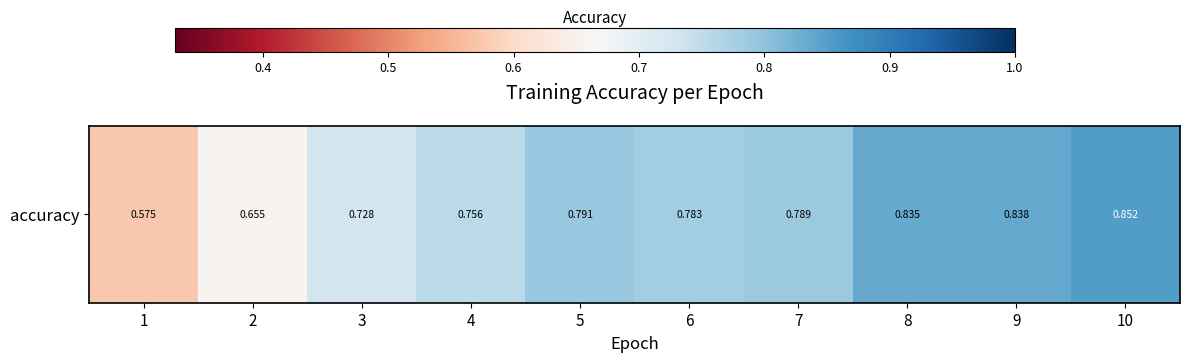

Where is the data nearest to the value 0?

1